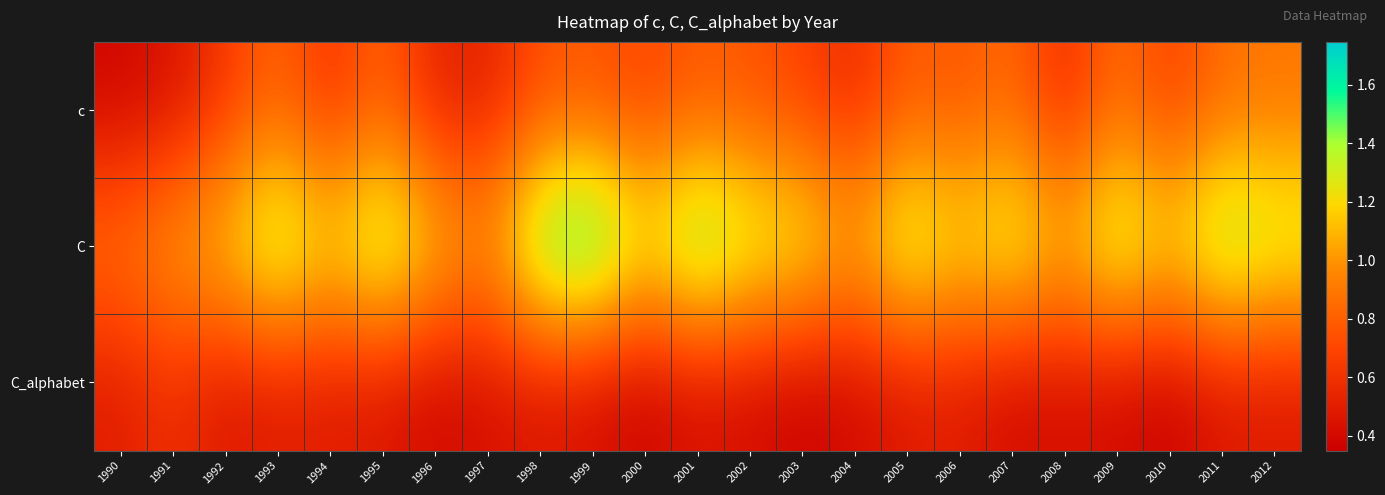

What is the total value across all series at 1992?

2.3